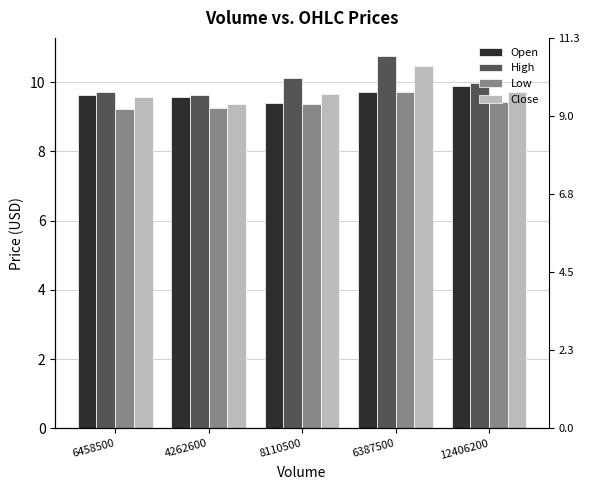

Rank the categories by Low value from lowest to highest.

6458500, 4262600, 8110500, 12406200, 6387500